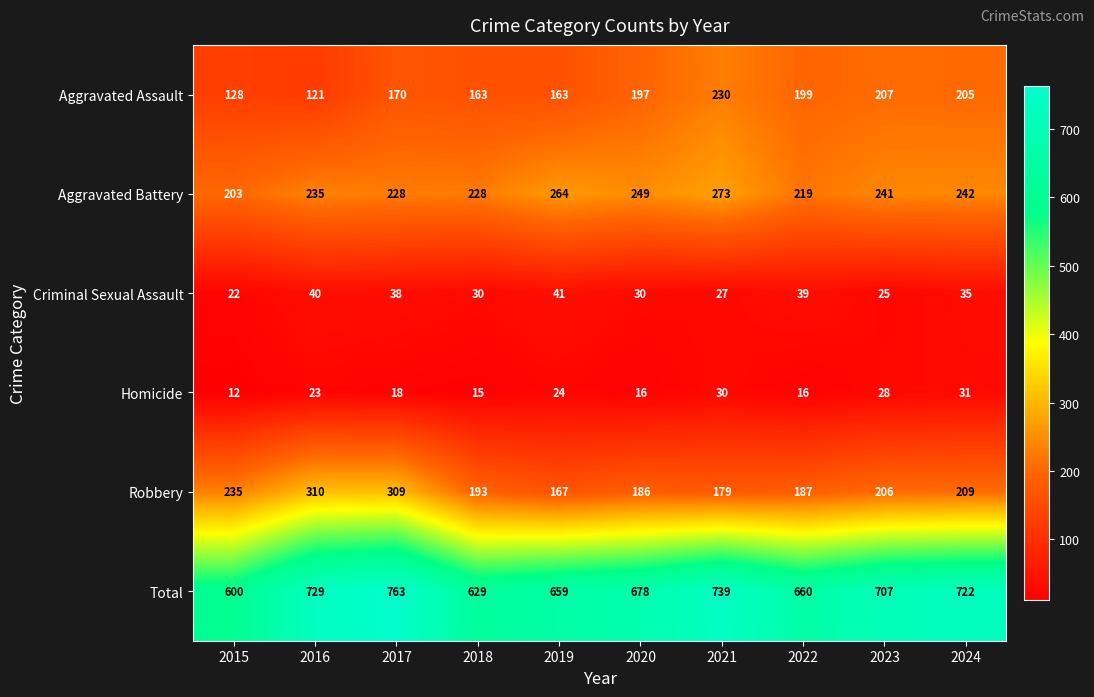

What is the difference between the maximum and minimum values in the Homicide series?

19